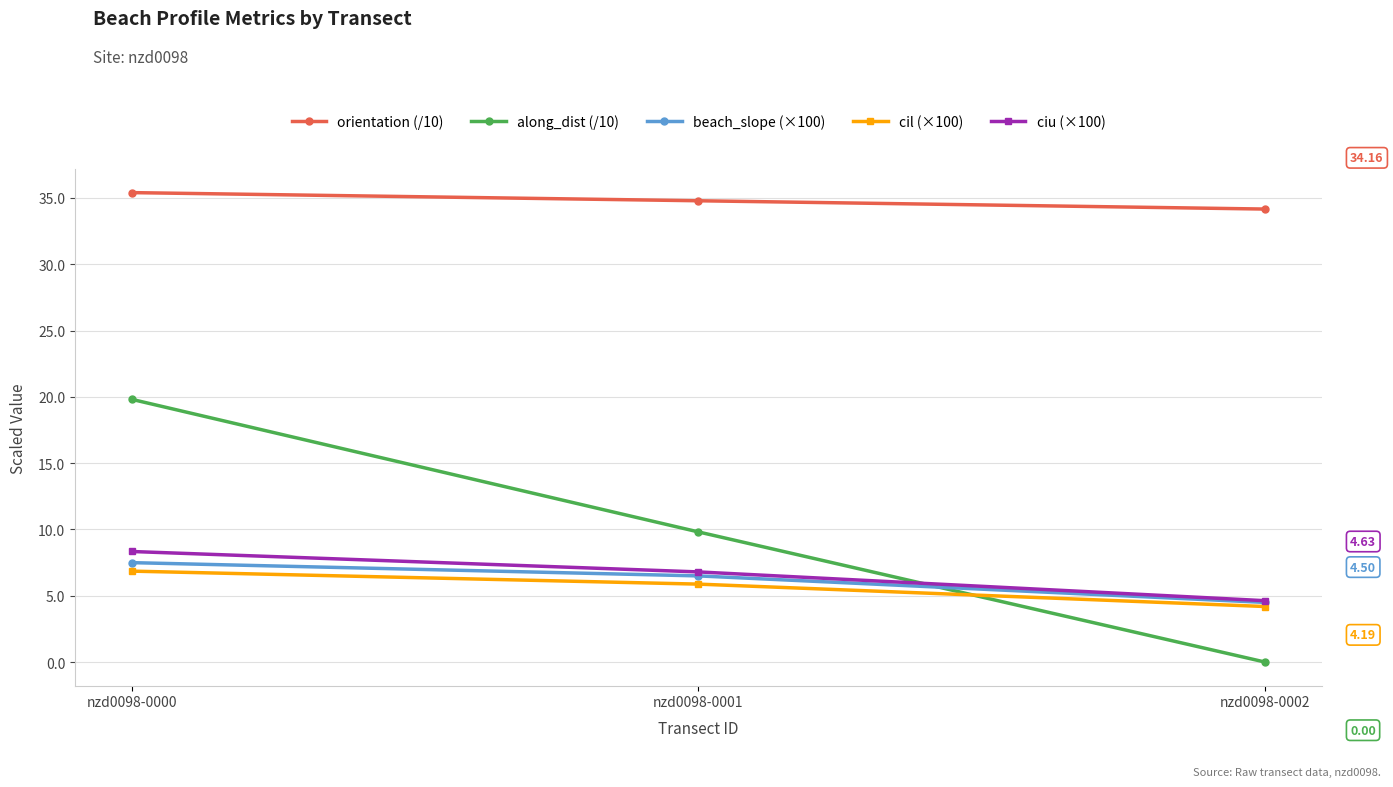

How many categories are shown in the chart?

3